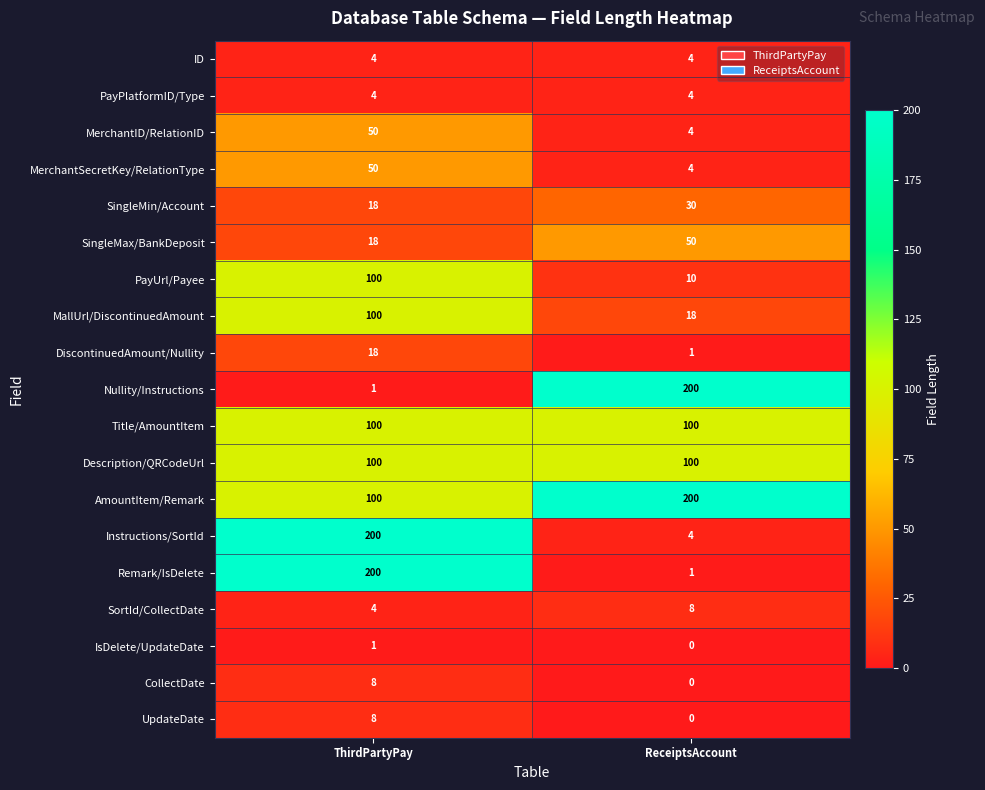

At which label does IsDelete/UpdateDate reach its peak?

ThirdPartyPay